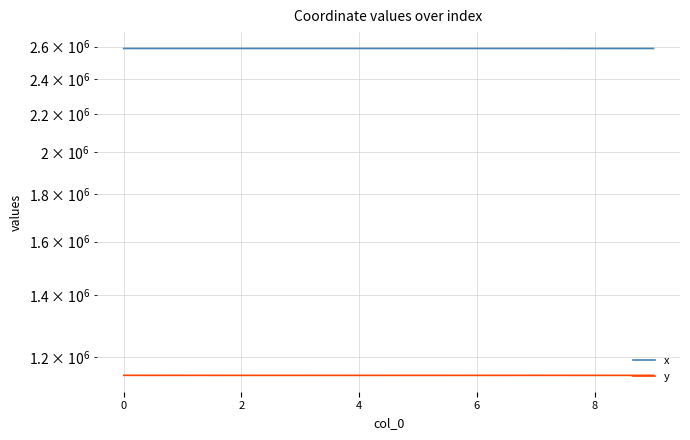

What are all the series names shown in the legend?

x, y